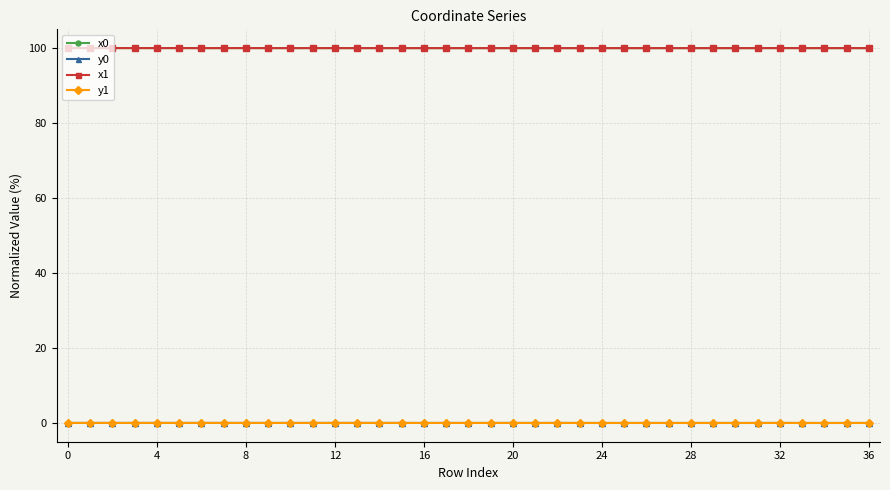

At how many categories does at least one series exceed 15?

37